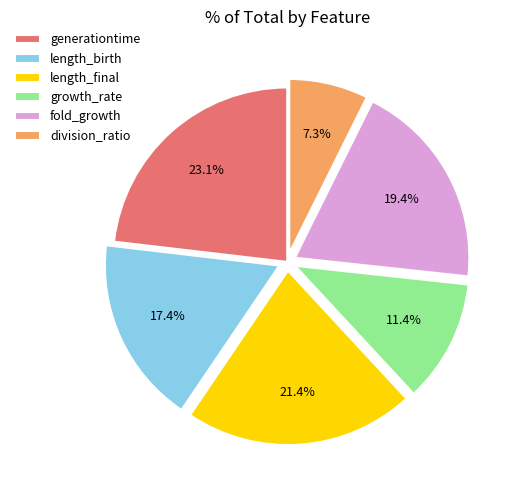

Combined, do fold_growth and length_birth account for over 50%?

No